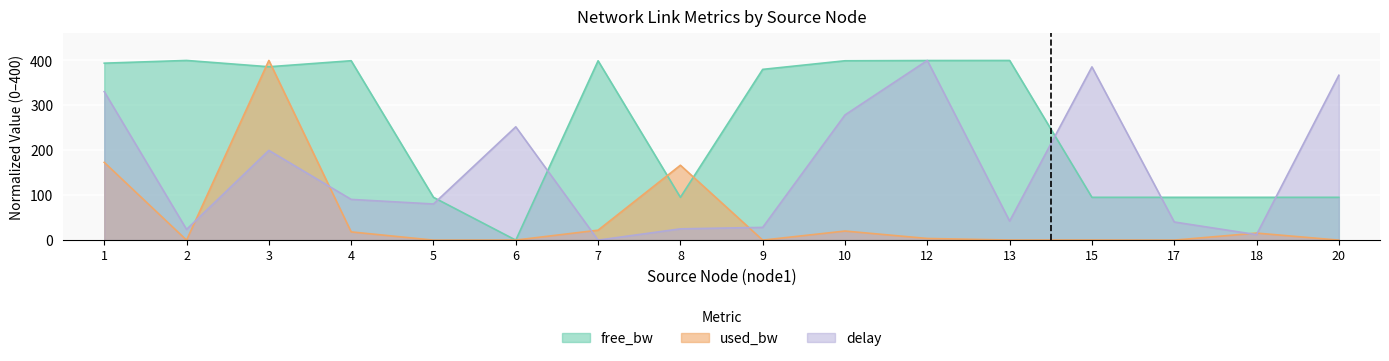

Where is the first local maximum for delay?

3